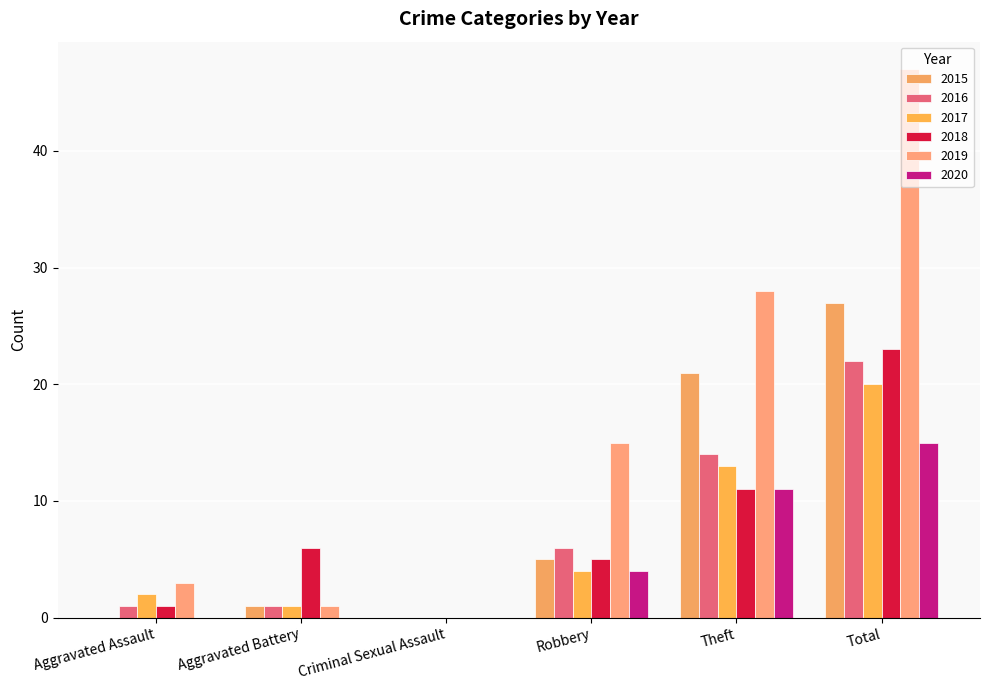

What is the average value of the 2017 series?

7